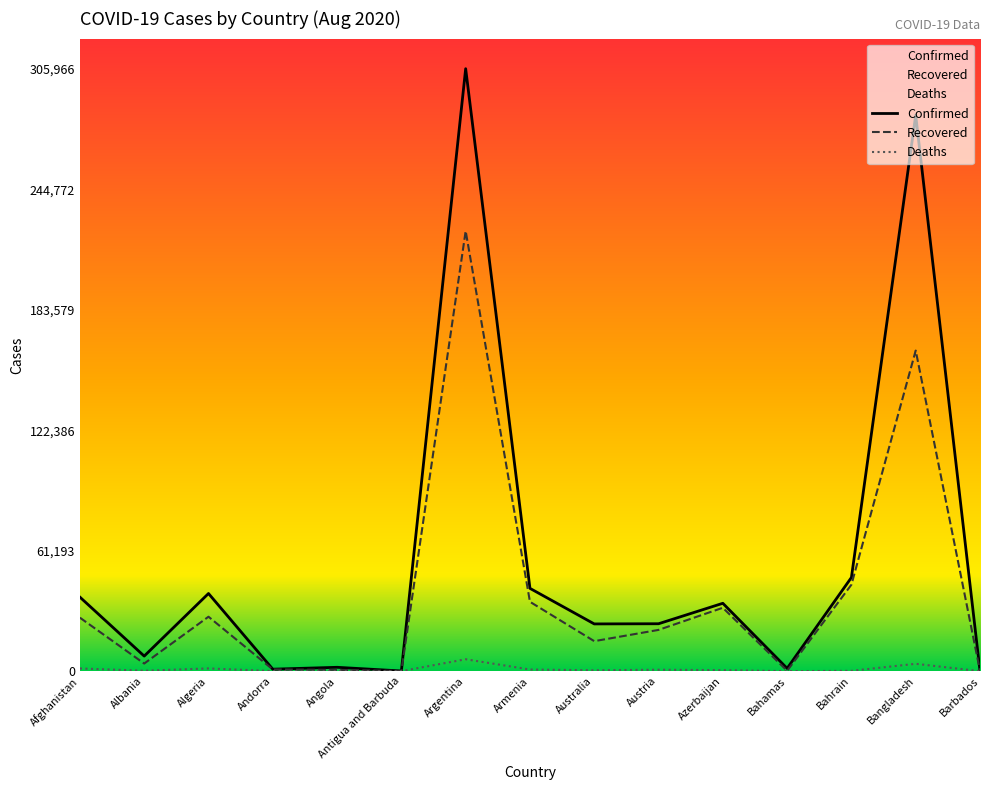

Which category has the lowest value in the Recovered series?

Antigua and Barbuda